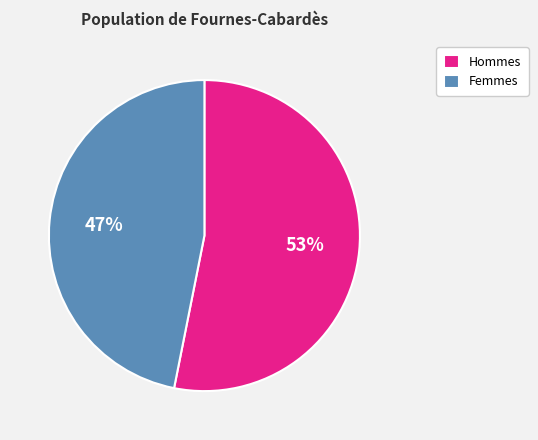

How many segments does this pie chart have?

2